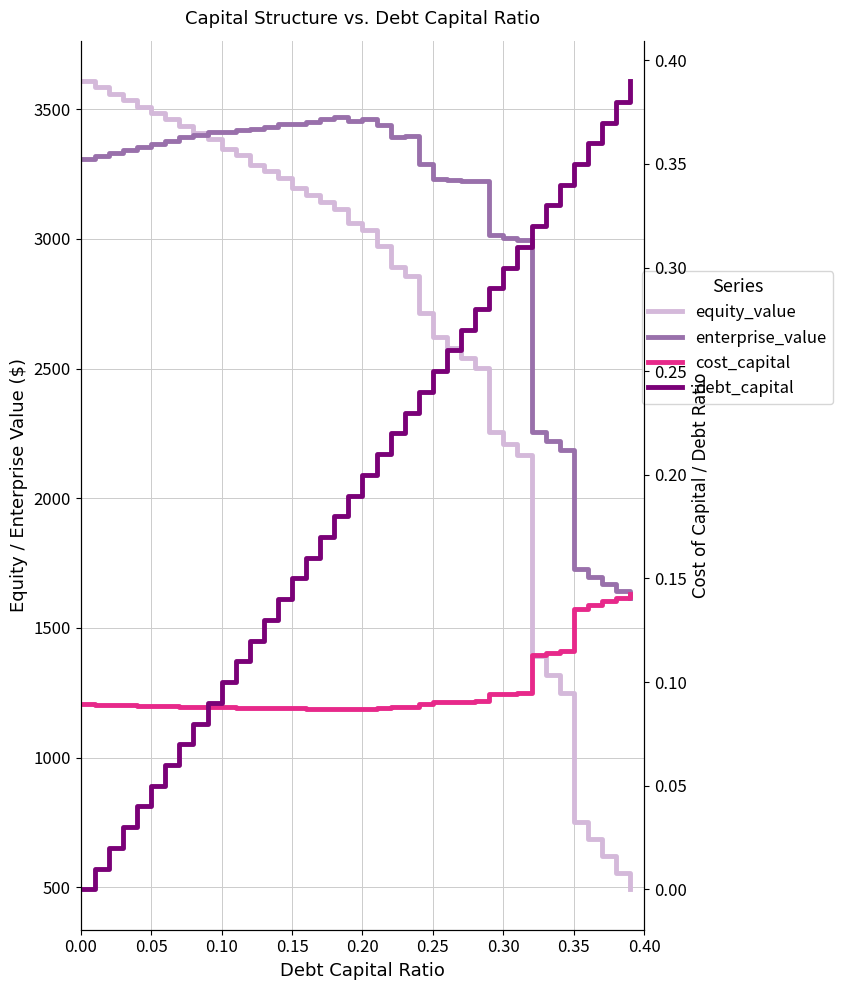

Rank the series by their maximum value, from lowest to highest.

cost_capital, debt_capital, enterprise_value, equity_value